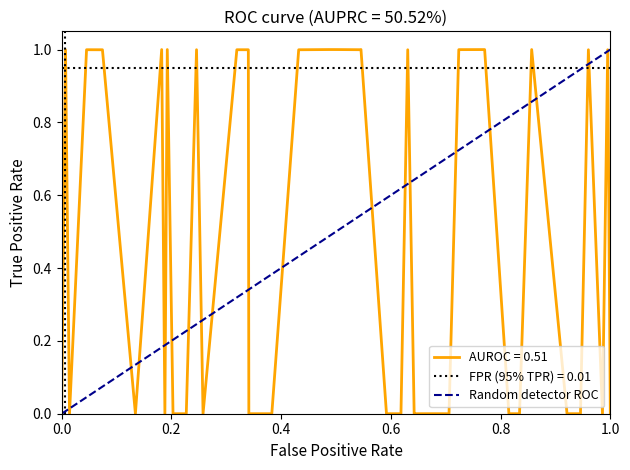

What is the highest value of the AUROC = 0.51 series?

1.0